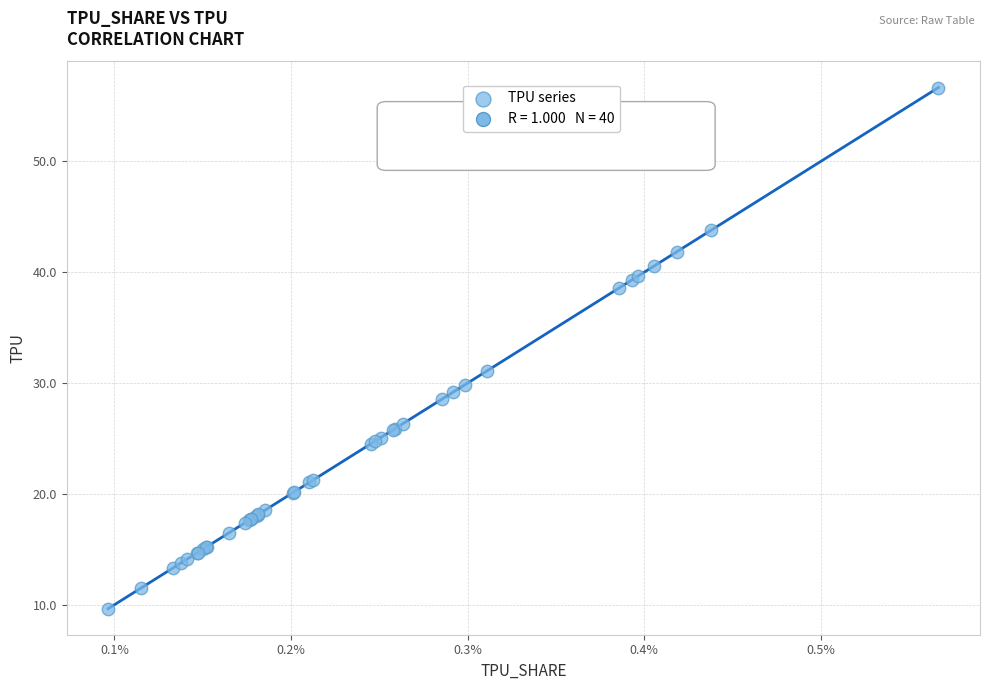

What Y value in the scatter plot is closest to 33?

31.1